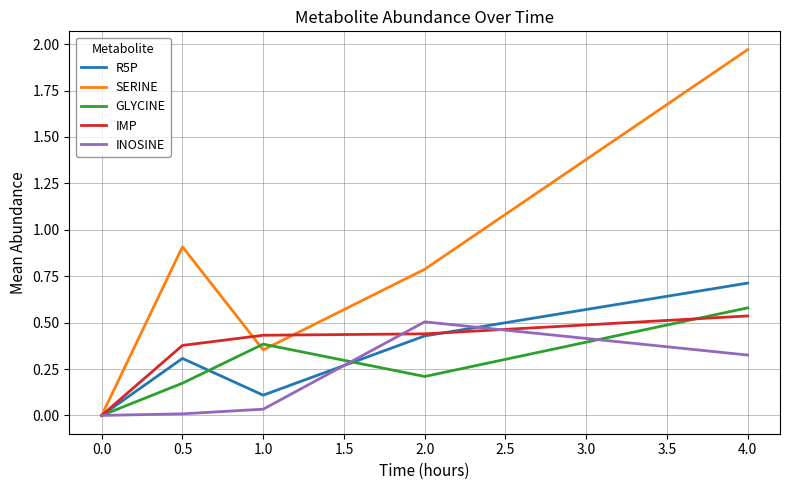

Between 1.0 and 2.0, which series saw the biggest shift?

INOSINE